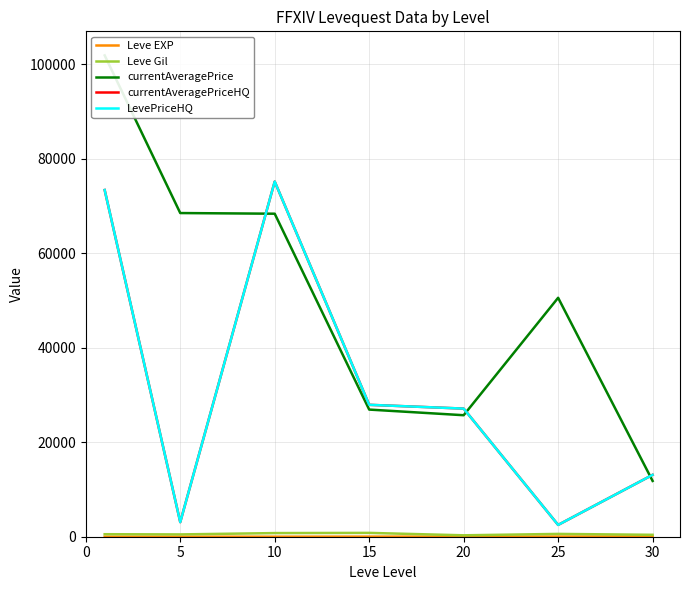

Which series has the largest total across all categories?

currentAveragePrice